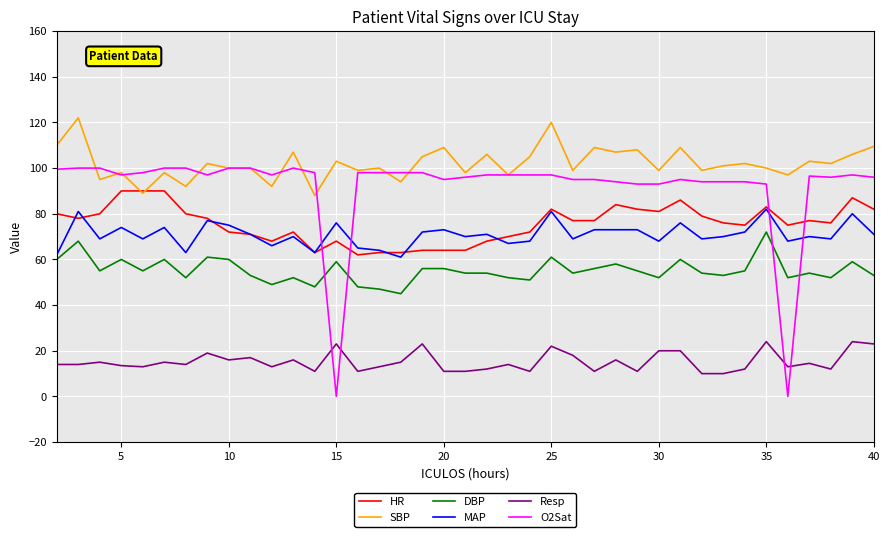

At how many categories does at least one series exceed 118?

2